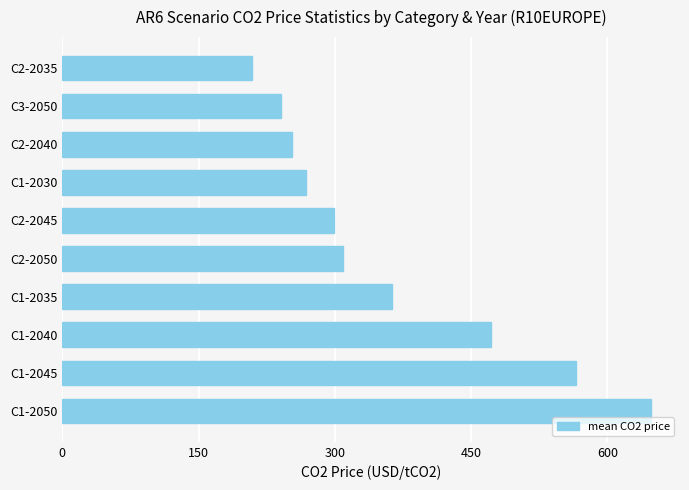

What is the minimum value shown in the chart?

208.7